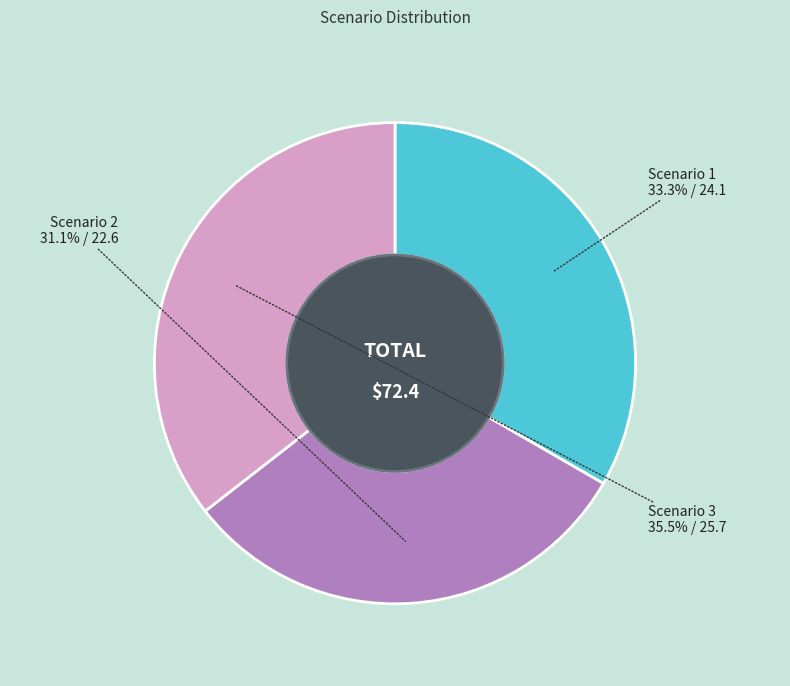

Is there a majority slice in this chart?

No